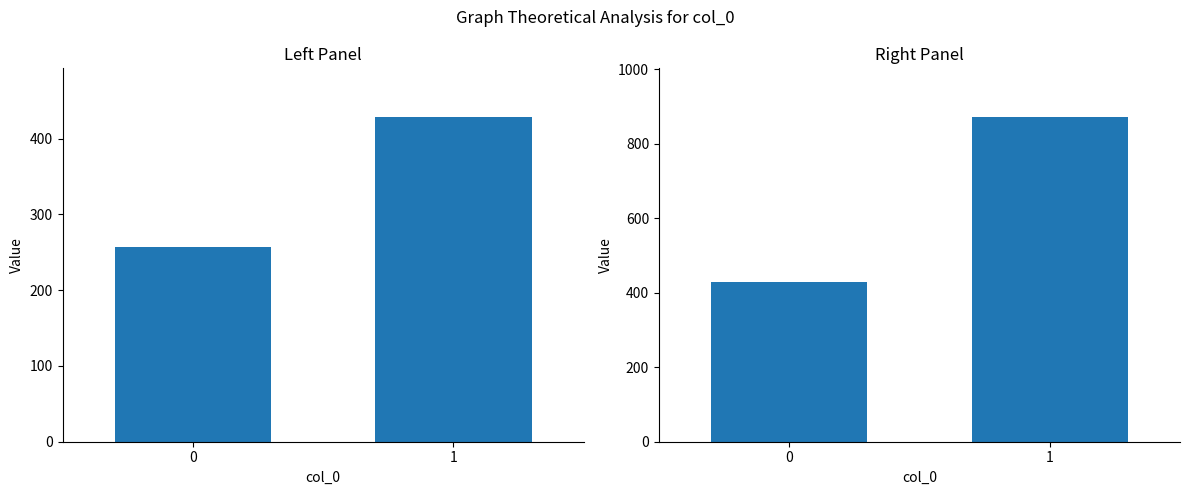

Reading left to right, transcribe all the data shown in this chart.

Left Panel: 257.1	428.6
Right Panel: 428.6	871.4